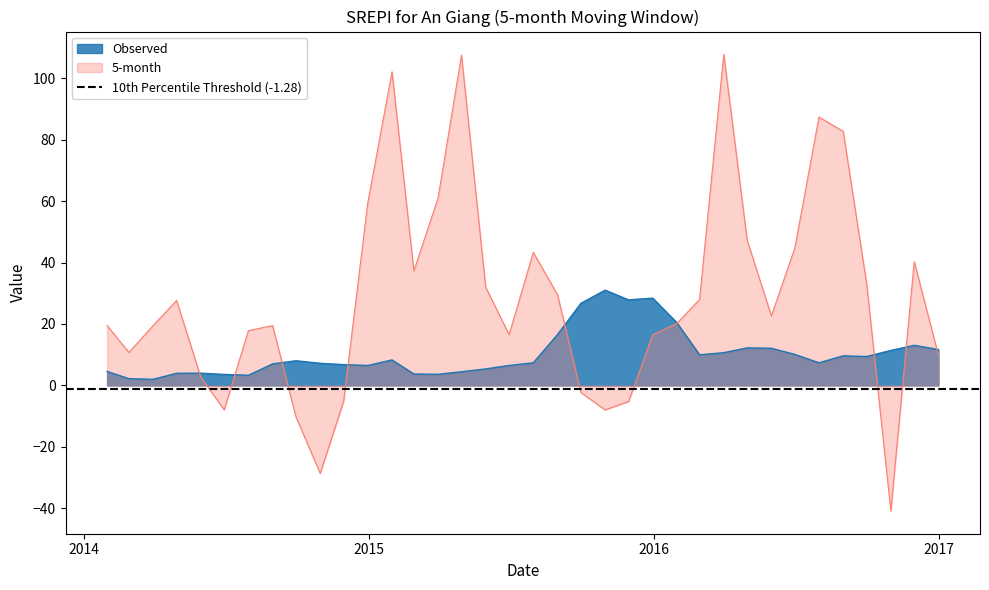

How many lines are shown in the chart?

2